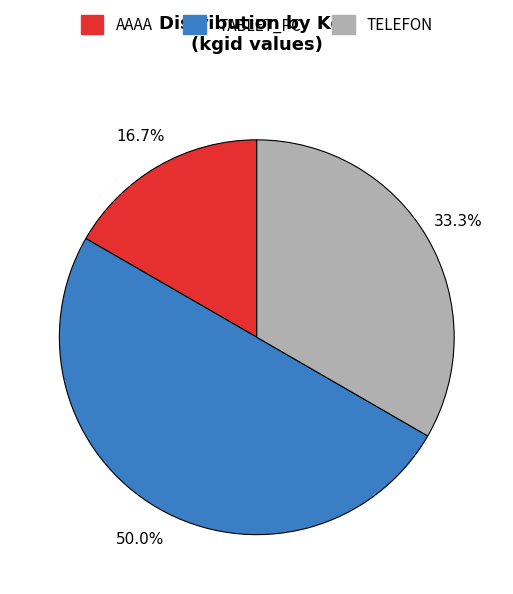

Is it true that AAAA is 26% of the pie?

False